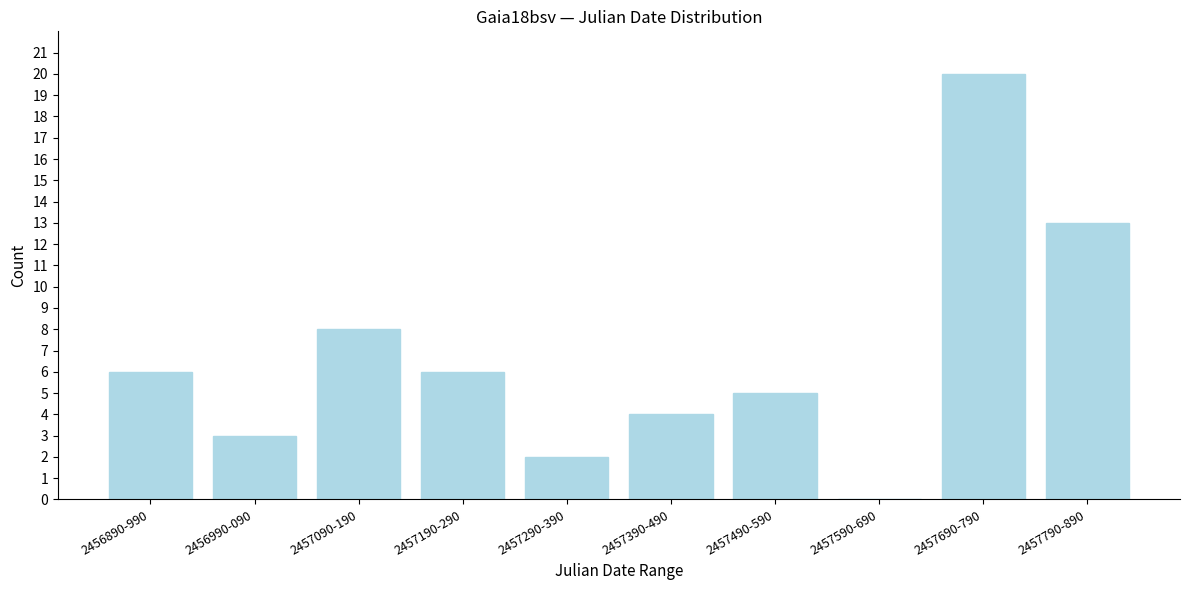

Reading left to right, transcribe all the data shown in this chart.

2456890-990=6	2456990-090=3	2457090-190=8	2457190-290=6	2457290-390=2	2457390-490=4	2457490-590=5	2457590-690=0	2457690-790=20	2457790-890=13